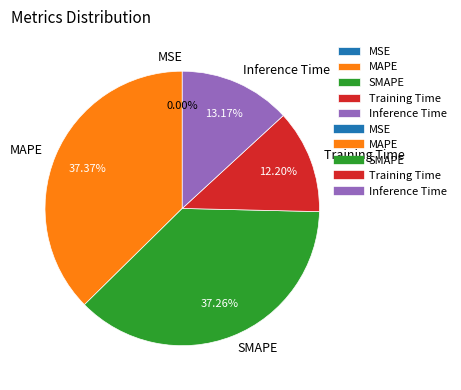

To the nearest percent, what is the difference between the largest and smallest slice percentages?

37%